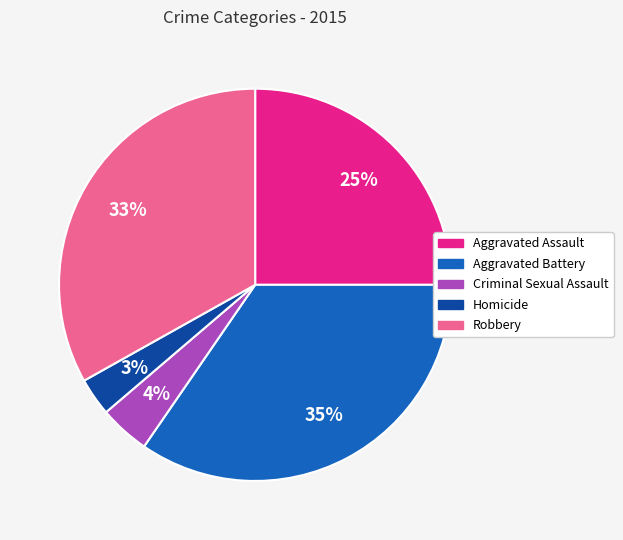

To the nearest percent, what is the combined percentage of Aggravated Battery and Aggravated Assault?

60%